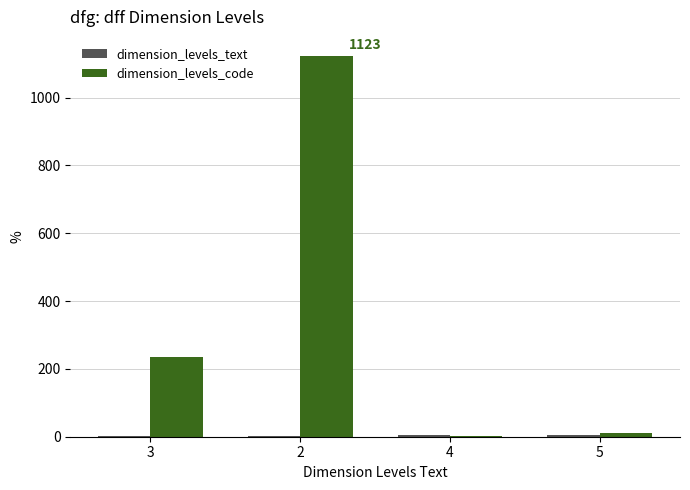

Which series has the largest range (max minus min)?

dimension_levels_code